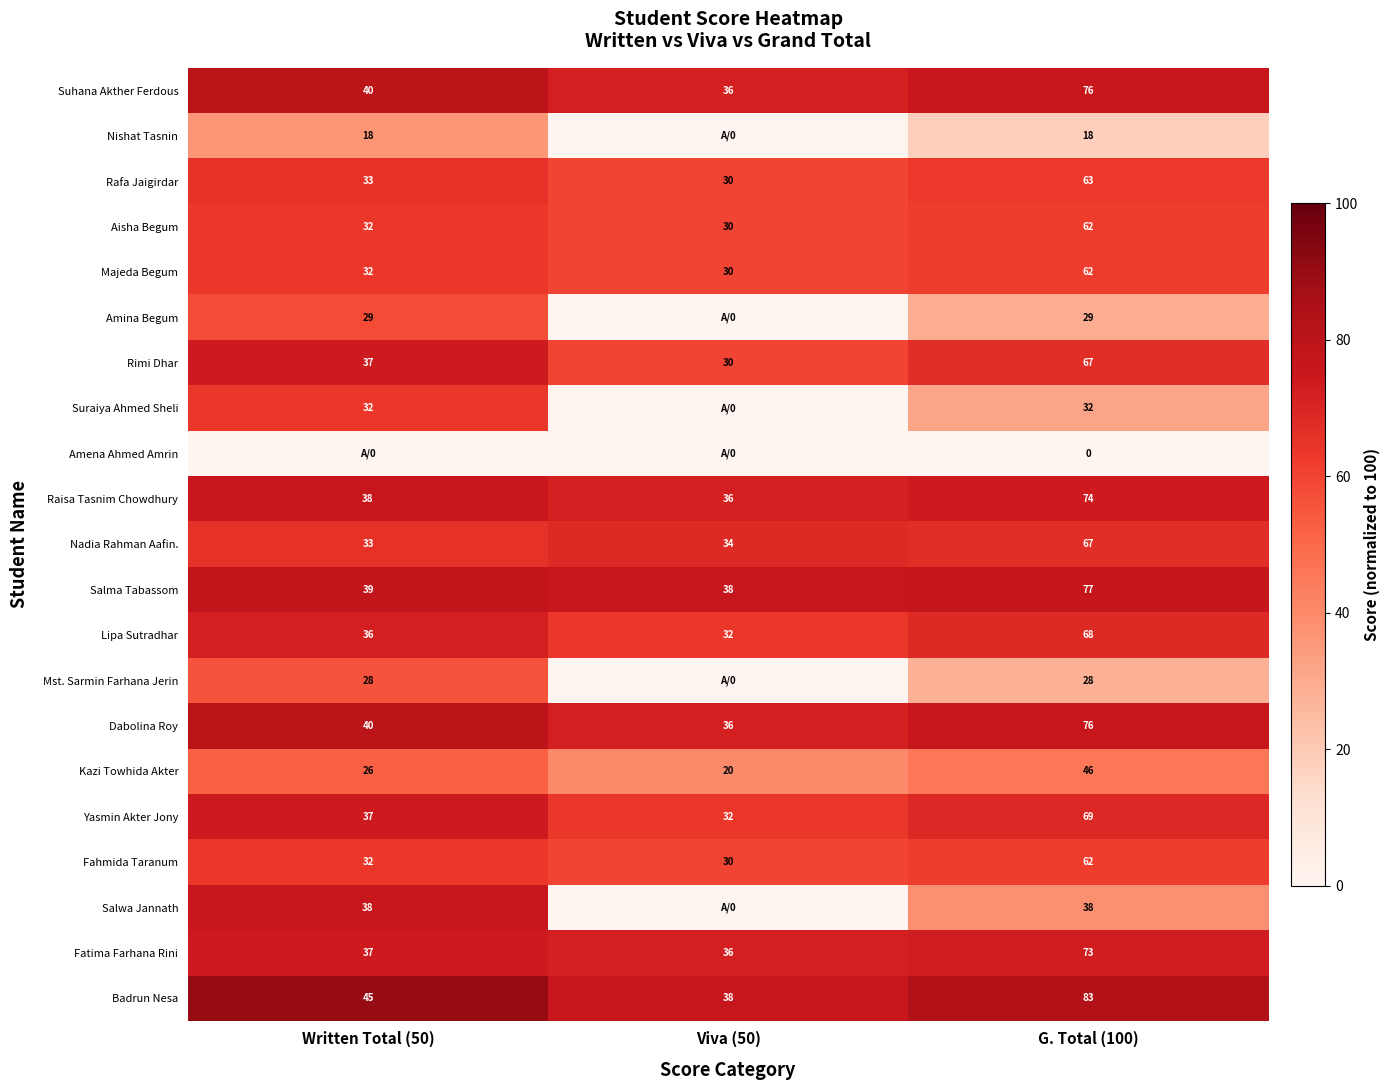

What is the average value of the Badrun Nesa series?

55